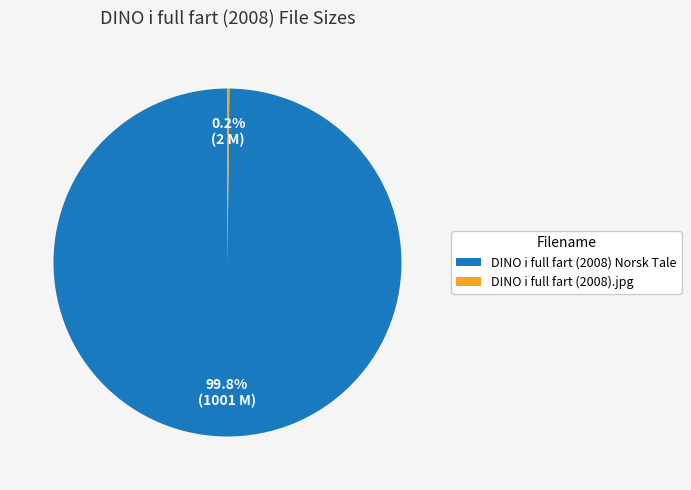

What is the largest slice in the pie chart?

DINO i full fart (2008) Norsk Tale